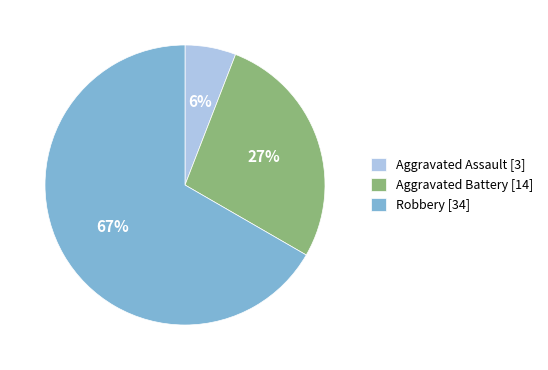

To the nearest percent, what is the average slice percentage?

33%